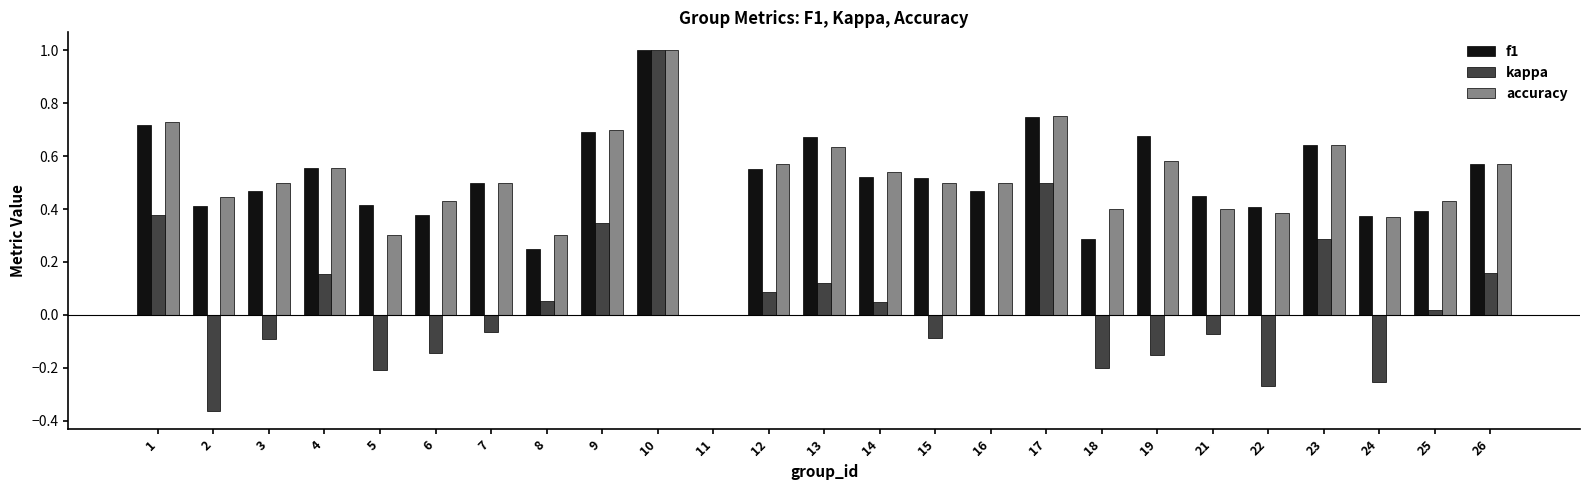

Is it true that accuracy equals 0.4 at 1?

False